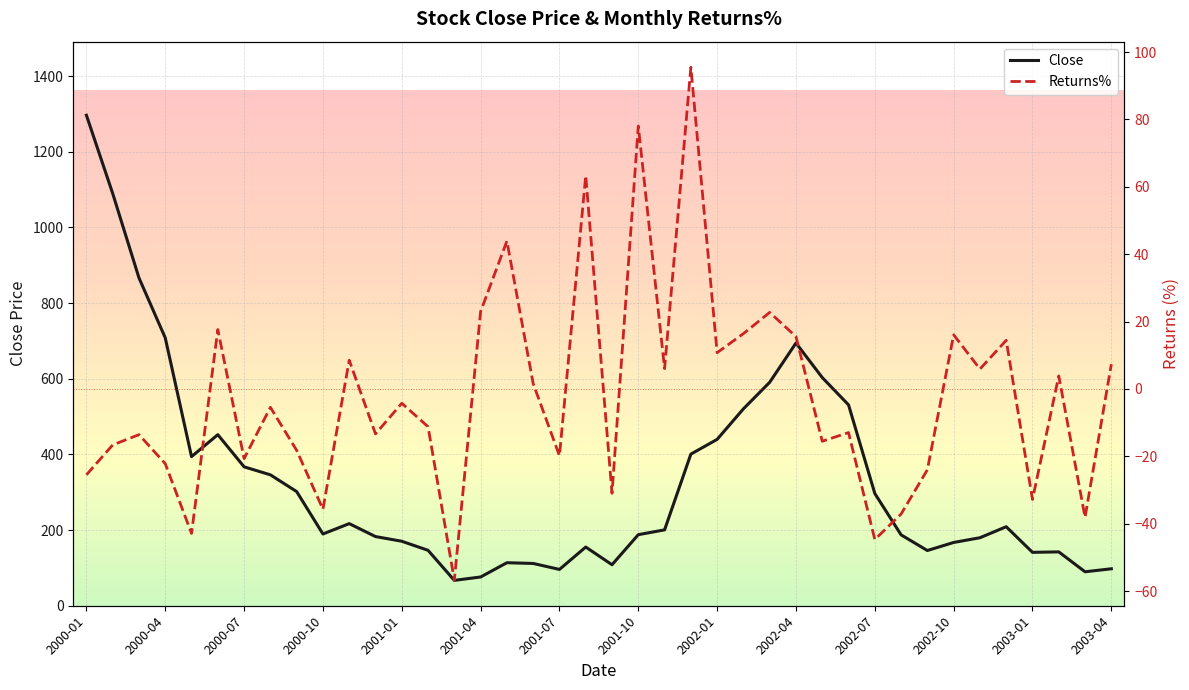

How many categories are shown in the chart?

40